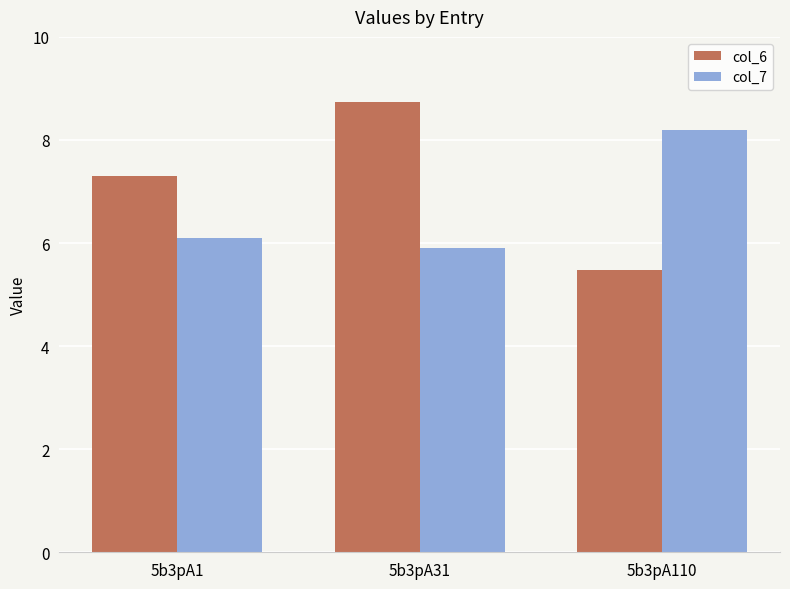

What is the minimum value shown in the chart?

5.5